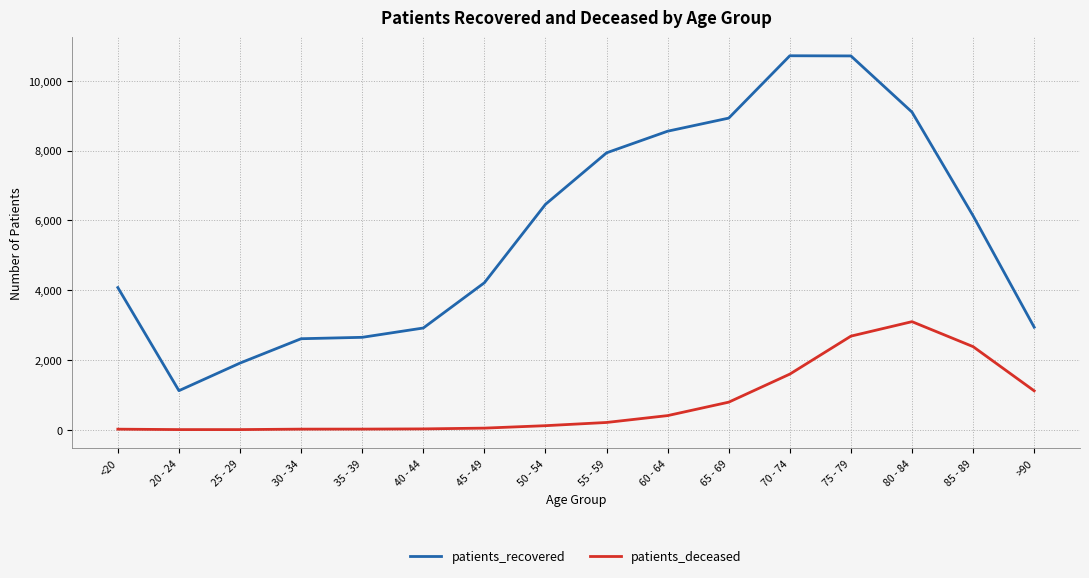

What are all the series names shown in the legend?

patients_recovered, patients_deceased